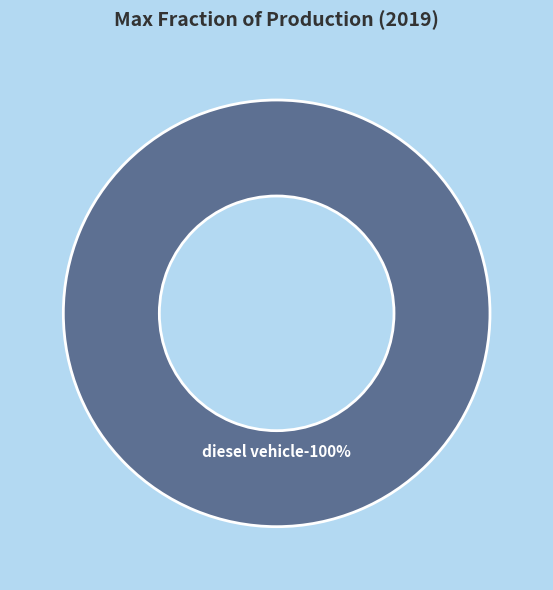

Is it true that diesel vehicle is 100% of the pie?

True